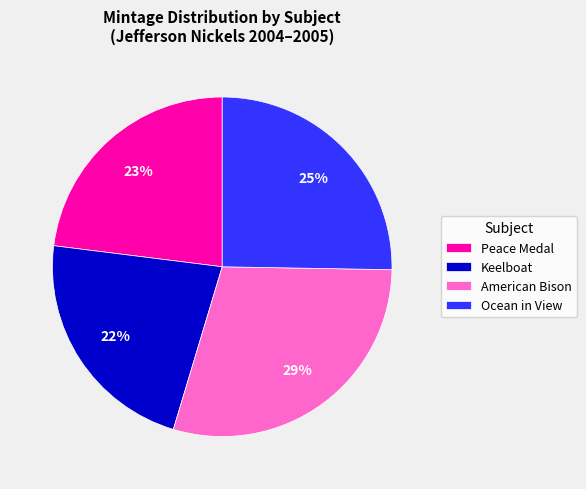

What is the smallest slice in the pie chart?

Keelboat